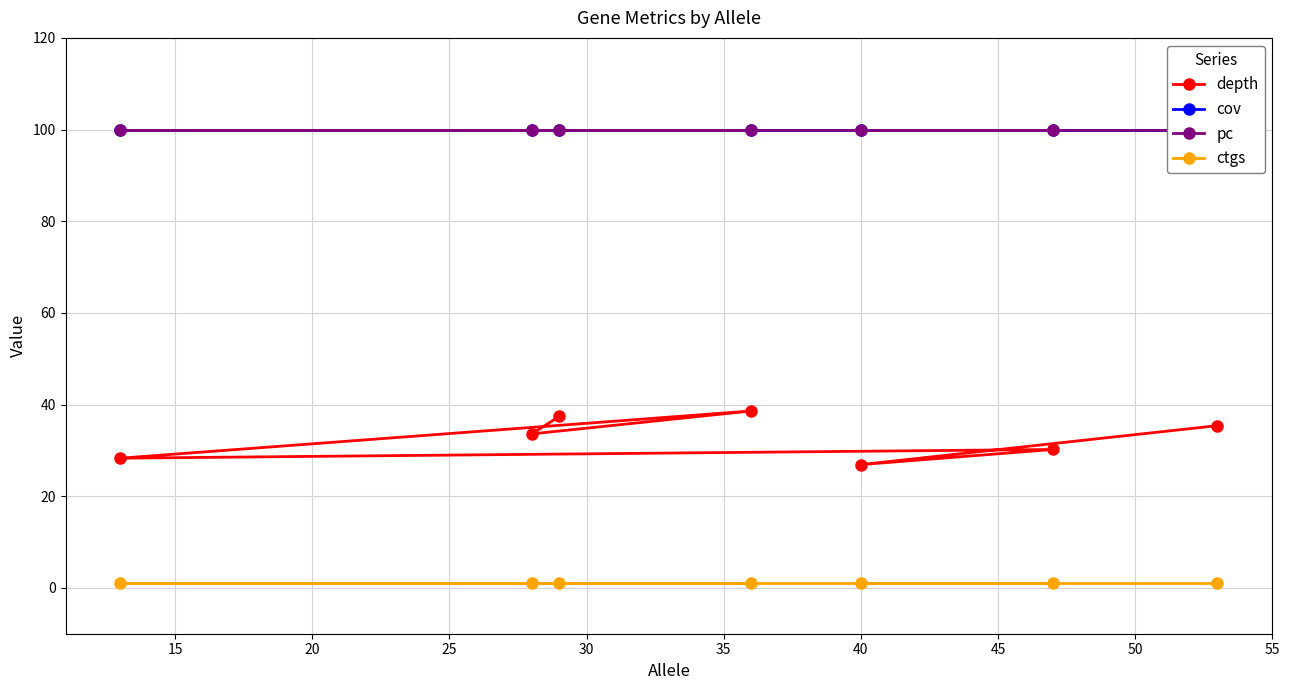

How many data points in depth are less than 33?

3